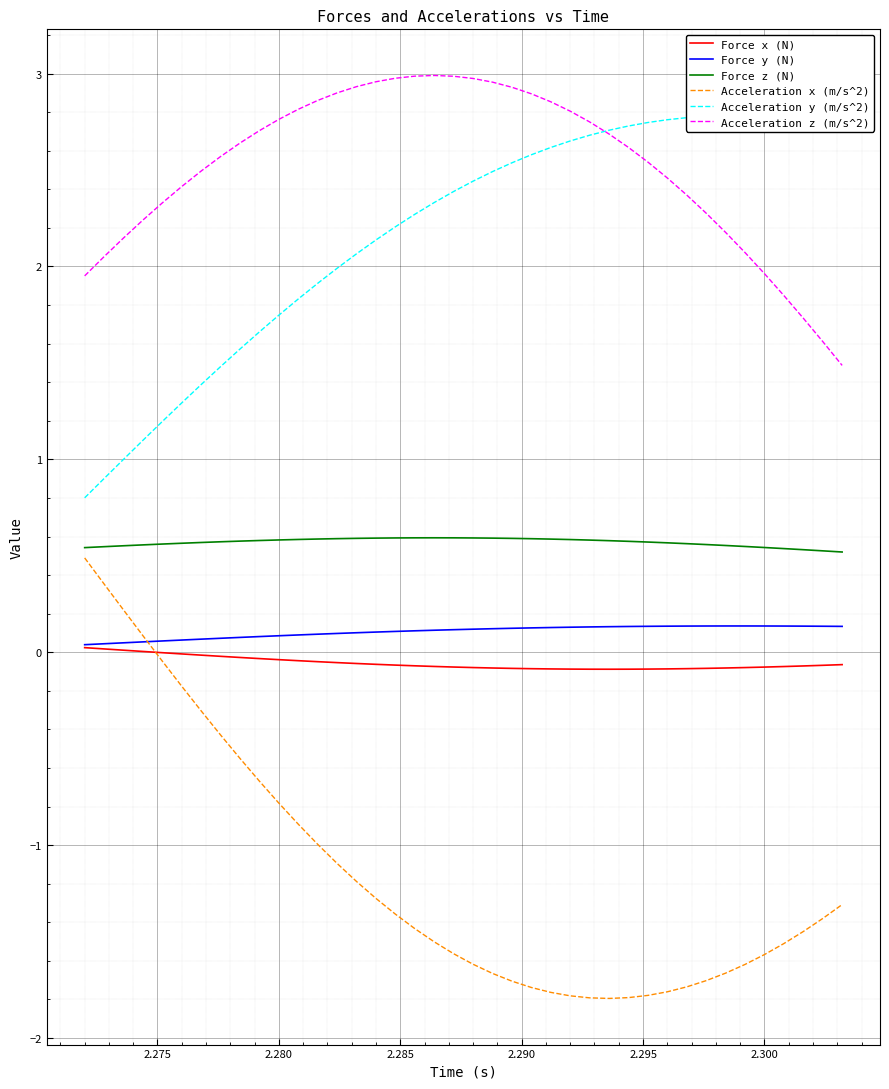

How many distinct data groups are displayed?

6